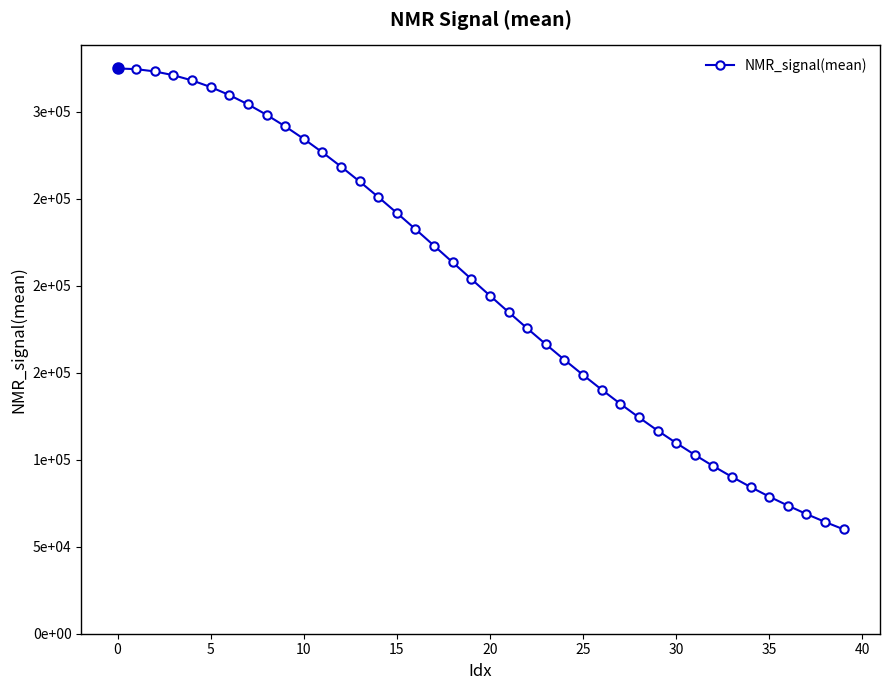

Does the chart have visible grid lines?

No